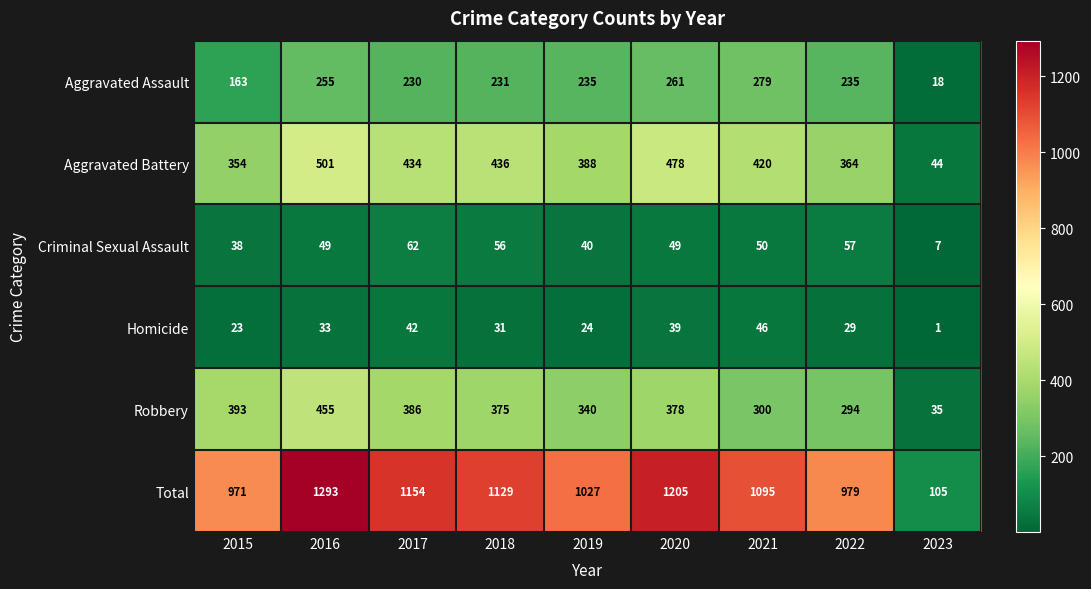

What is the minimum value shown in the chart?

1